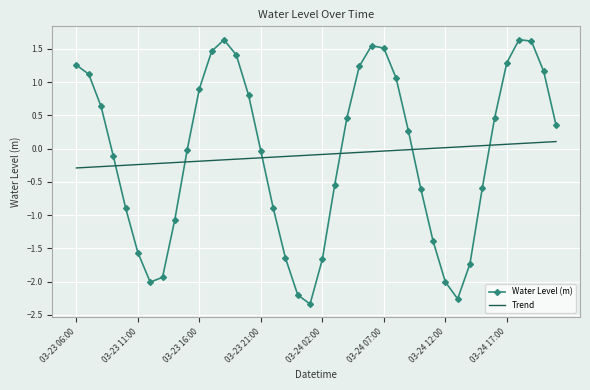

List the series in order of their peak value, highest first.

Water Level (m), Trend